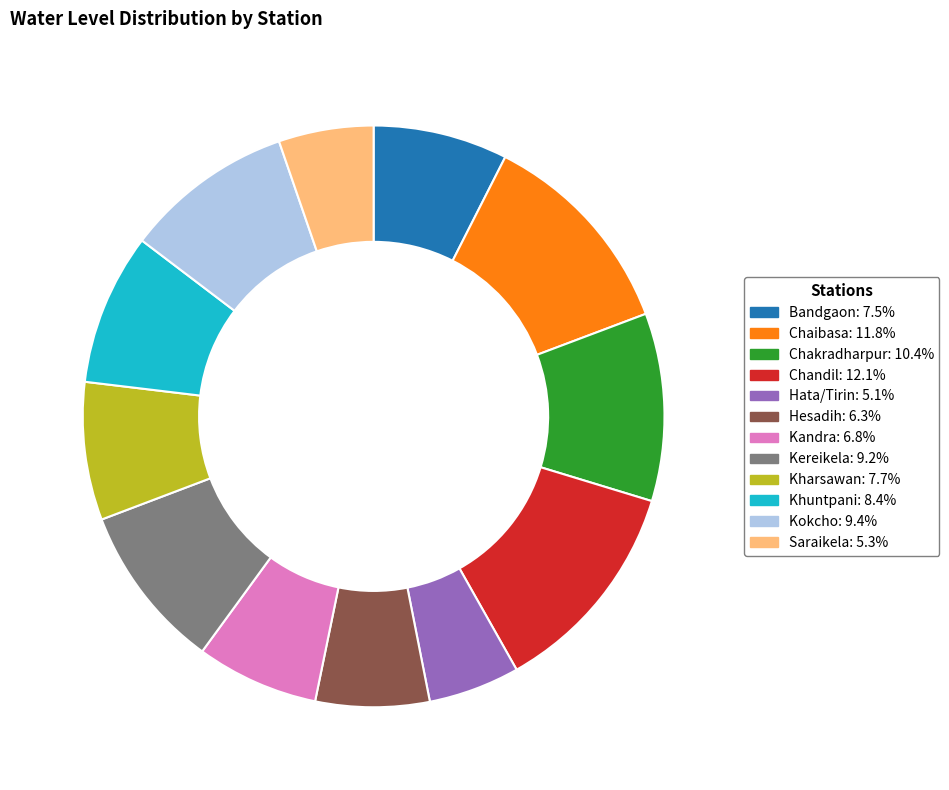

Is the sum of Chaibasa and Saraikela greater than half?

No